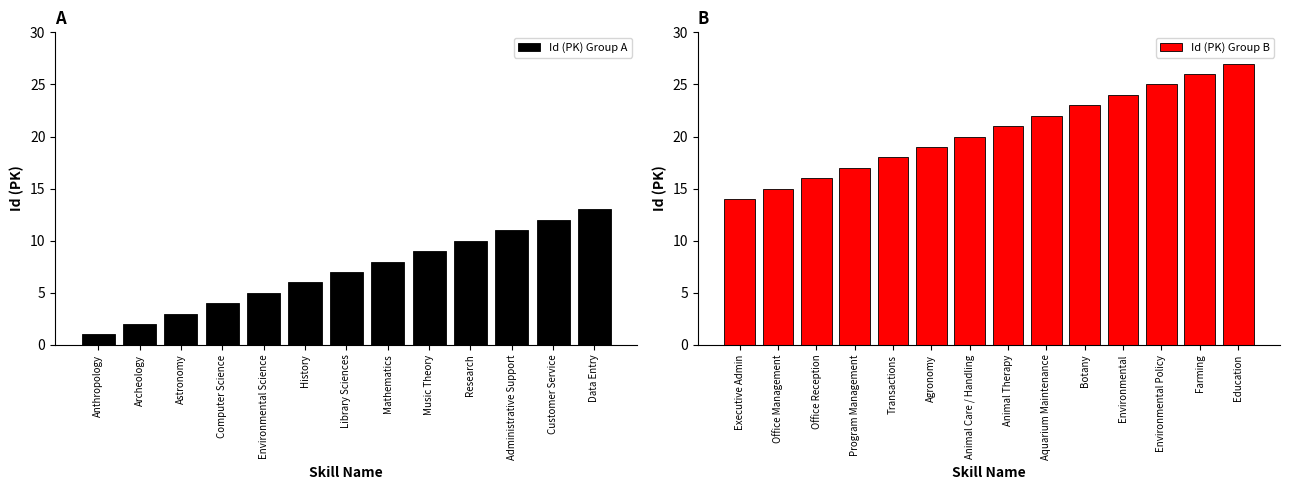

Which label corresponds to the largest value in the chart?

Education